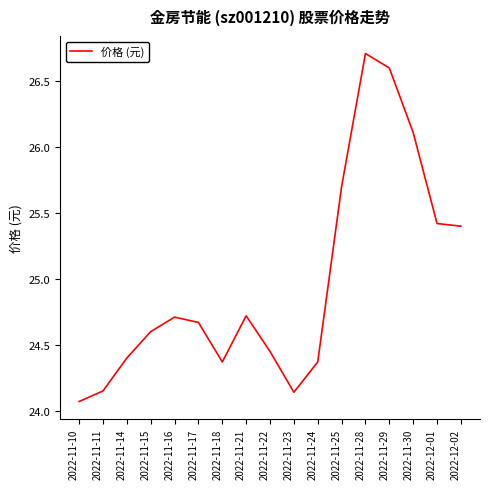

What position from the left is 2022-11-23?

10